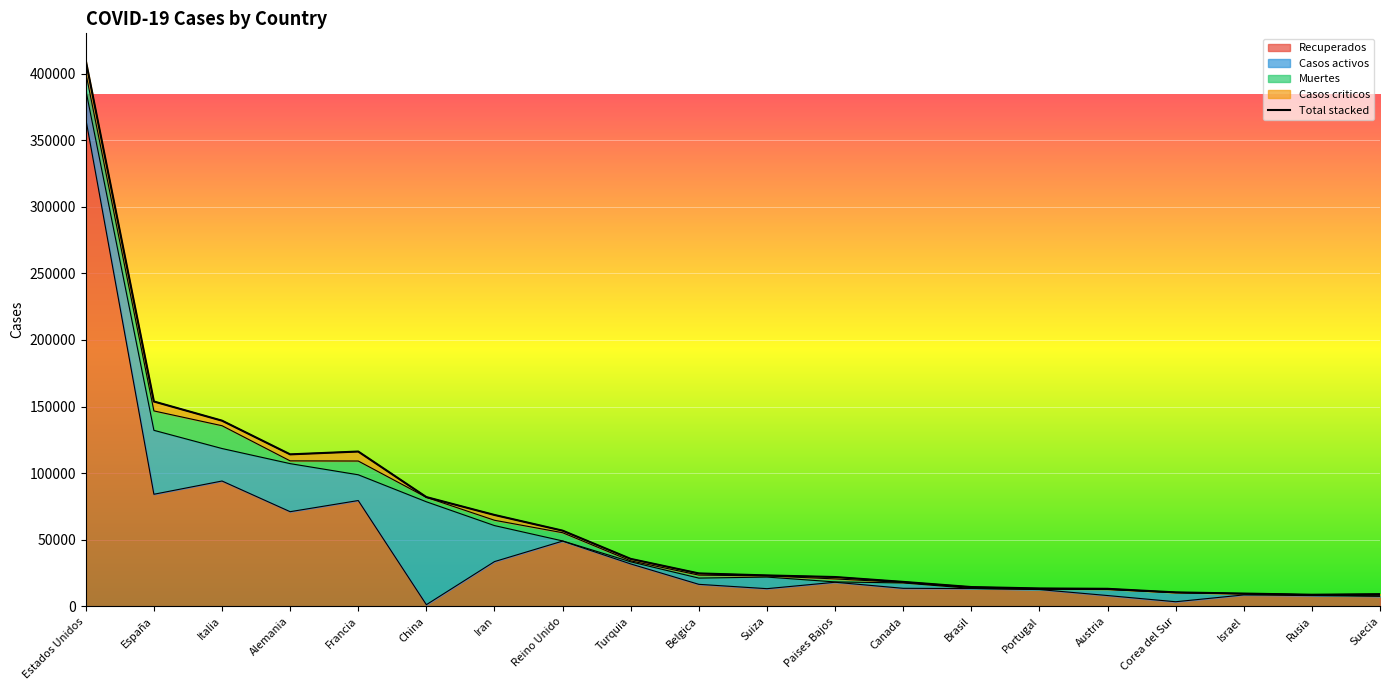

Is it true that Muertes equals 1058 at China?

False